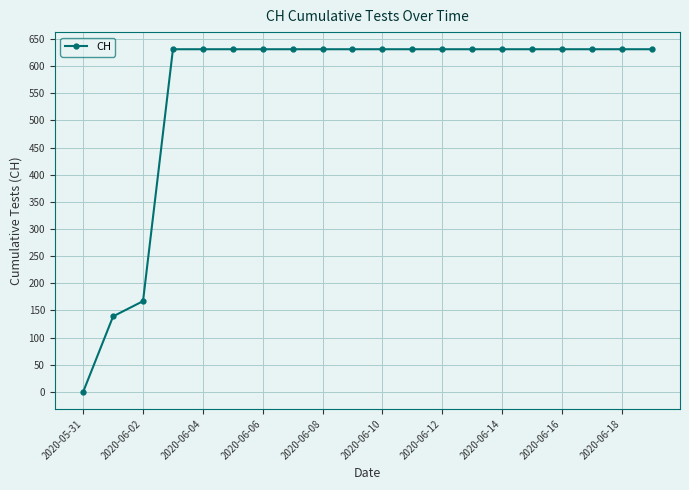

What is the sum of all values?

11033